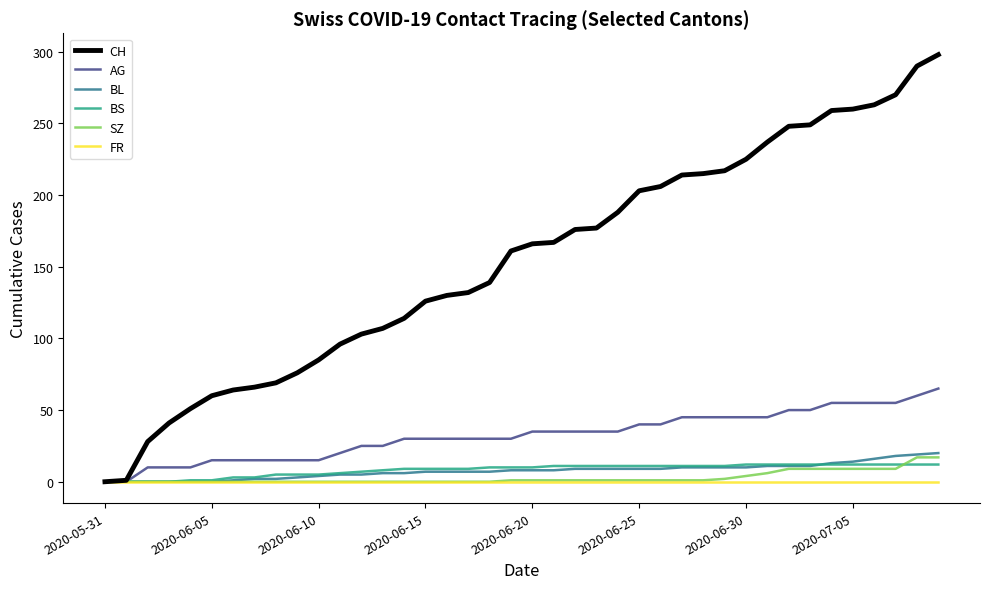

Which series has the largest range (max minus min)?

CH